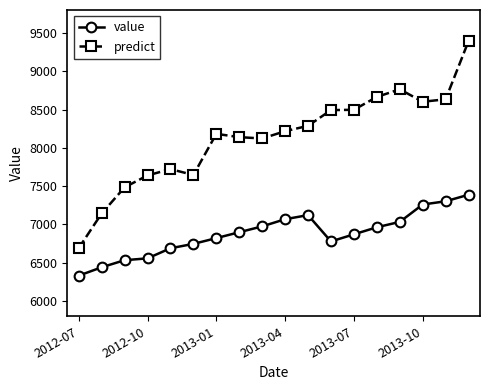

What is the value of the predict point at the 8th from the left?

8139.6